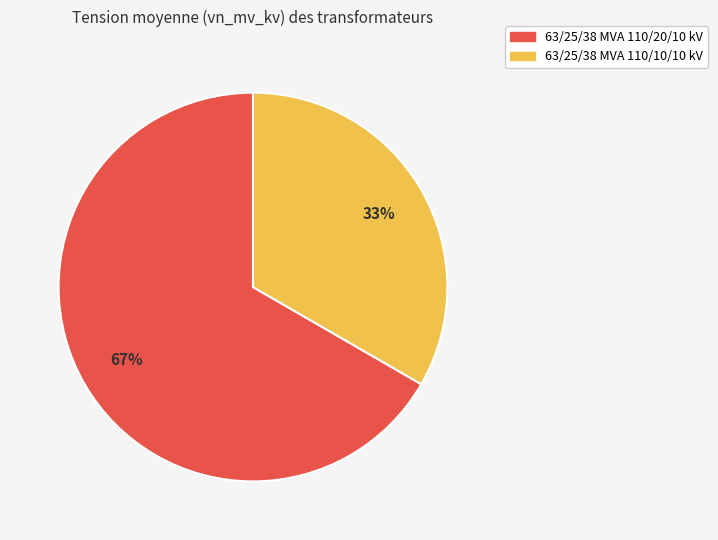

Between 63/25/38 MVA 110/20/10 kV and 63/25/38 MVA 110/10/10 kV, which is larger?

63/25/38 MVA 110/20/10 kV